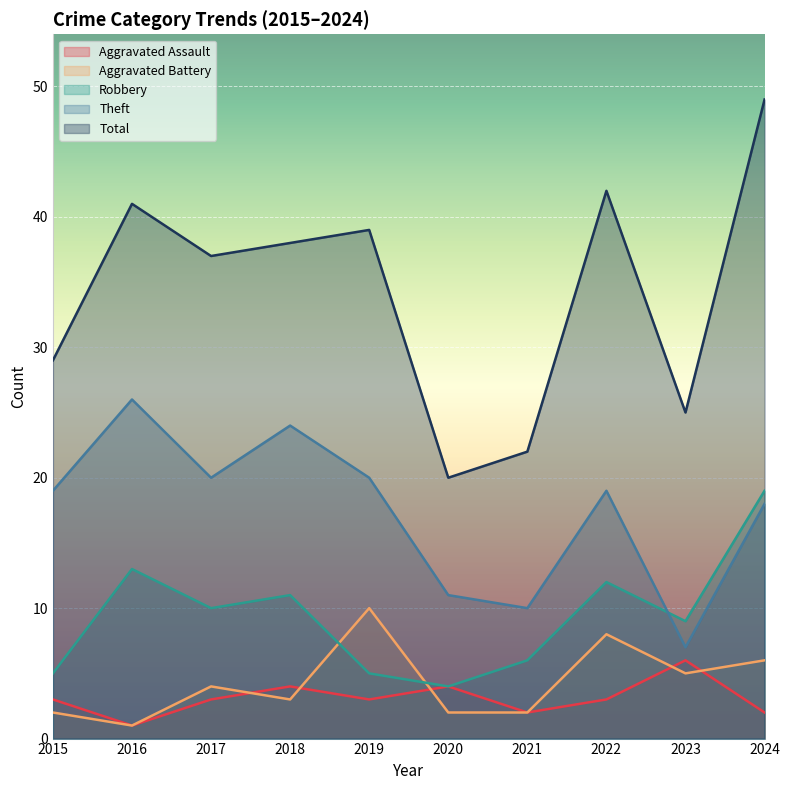

What is the total value across all series at 2021?

42